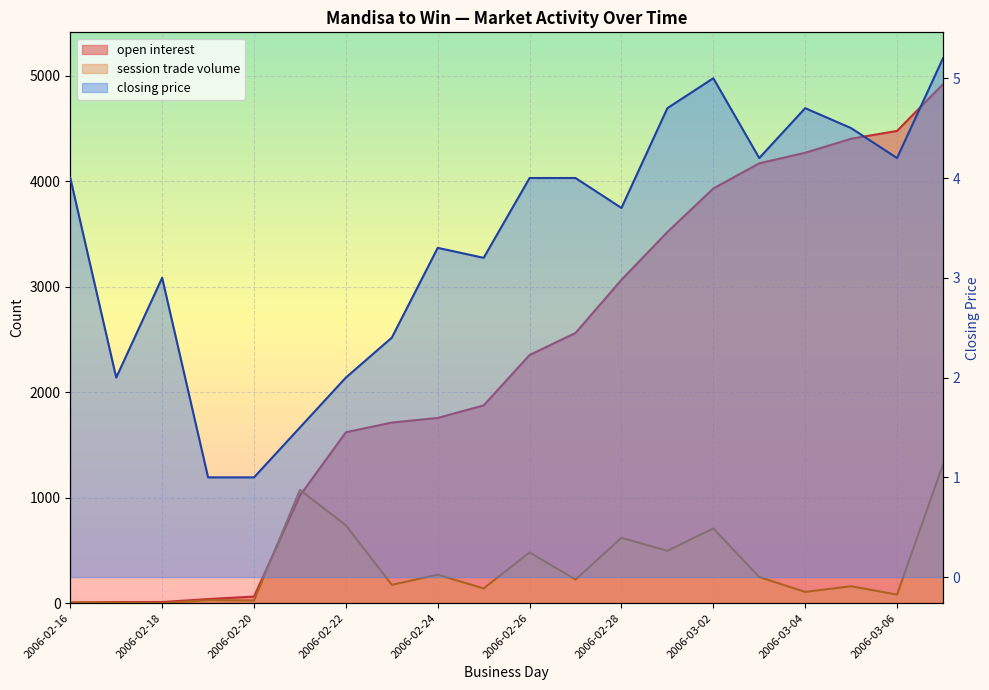

List the labels in order of open interest value, largest first.

2006-03-07, 2006-03-06, 2006-03-05, 2006-03-04, 2006-03-03, 2006-03-02, 2006-03-01, 2006-02-28, 2006-02-27, 2006-02-26, 2006-02-25, 2006-02-24, 2006-02-23, 2006-02-22, 2006-02-21, 2006-02-20, 2006-02-19, 2006-02-17, 2006-02-18, 2006-02-16